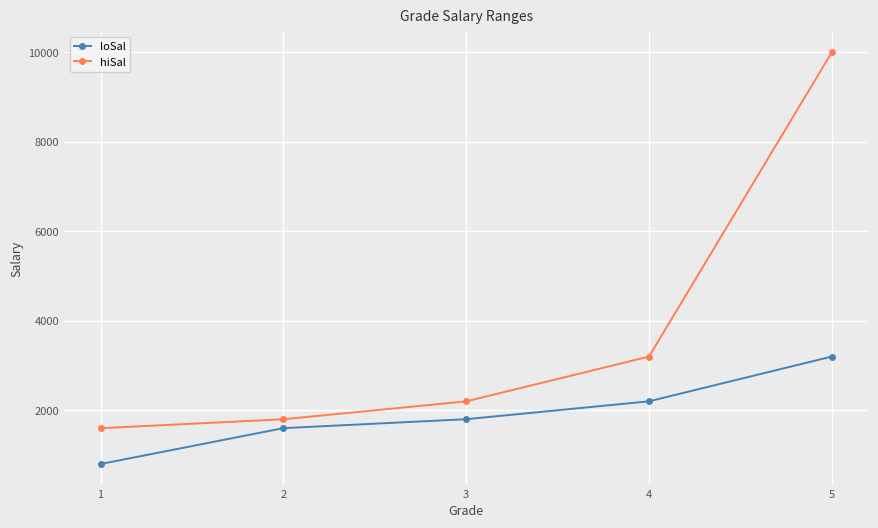

Rank the series by their average value, from highest to lowest.

hiSal, loSal